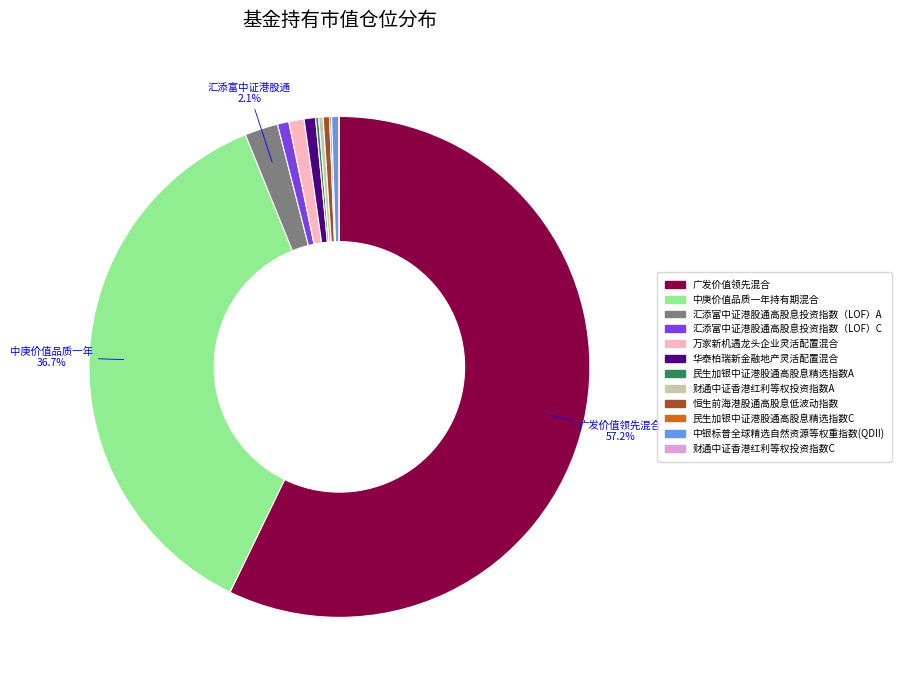

To the nearest percent, what is the average slice percentage?

8%